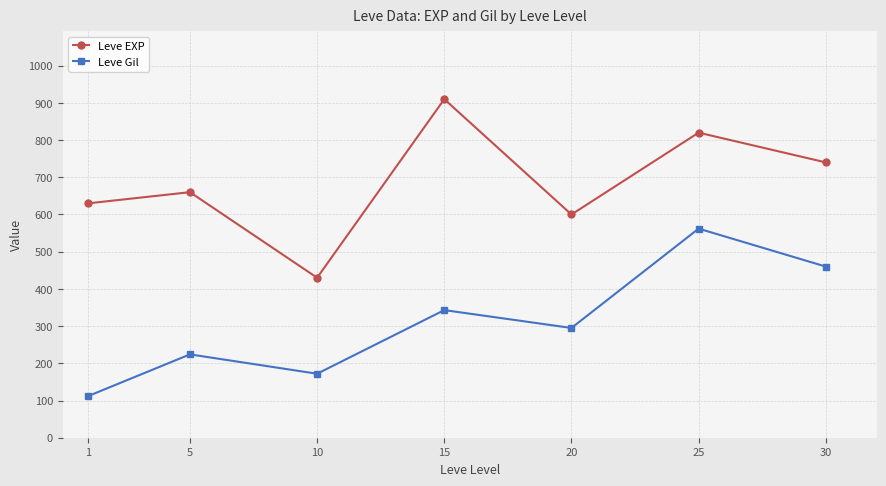

What is the average value of the Leve EXP series?

684